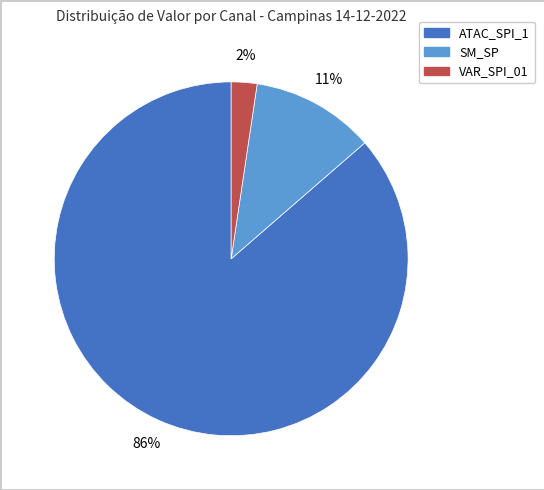

Is there any slice that represents more than half of the pie?

Yes